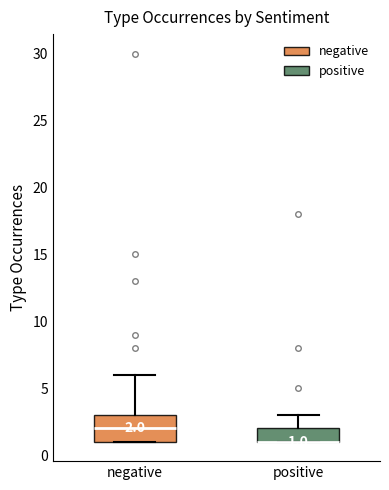

Comparing the boxes themselves (not the whiskers), which one is the tallest?

negative